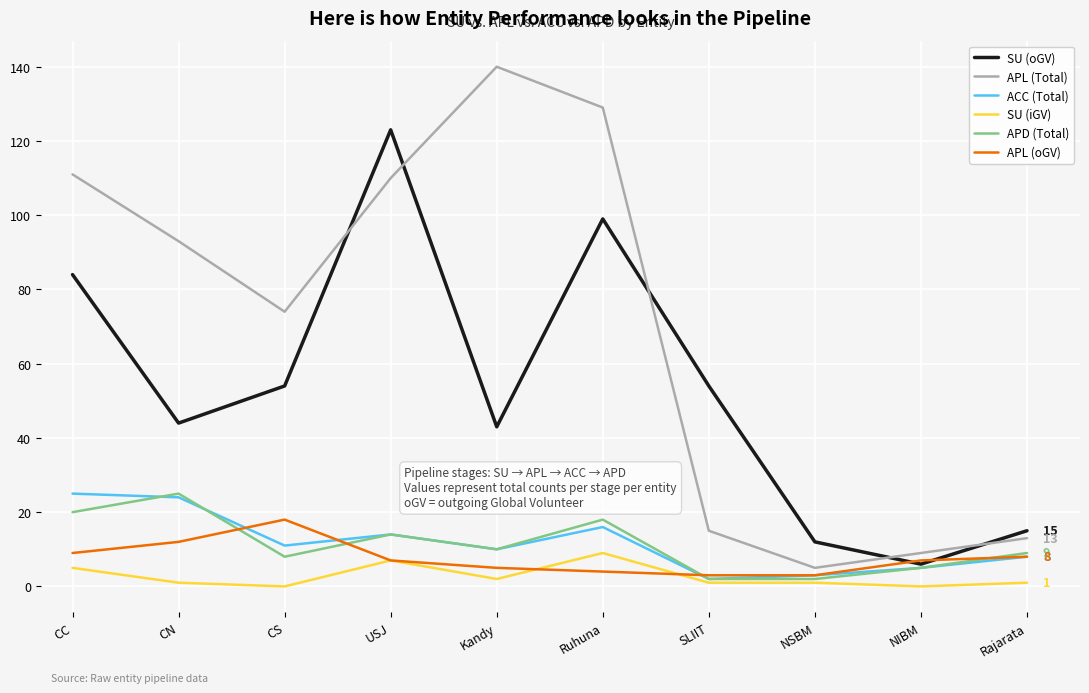

The value of APL (oGV) at Ruhuna is 4. True or false?

True